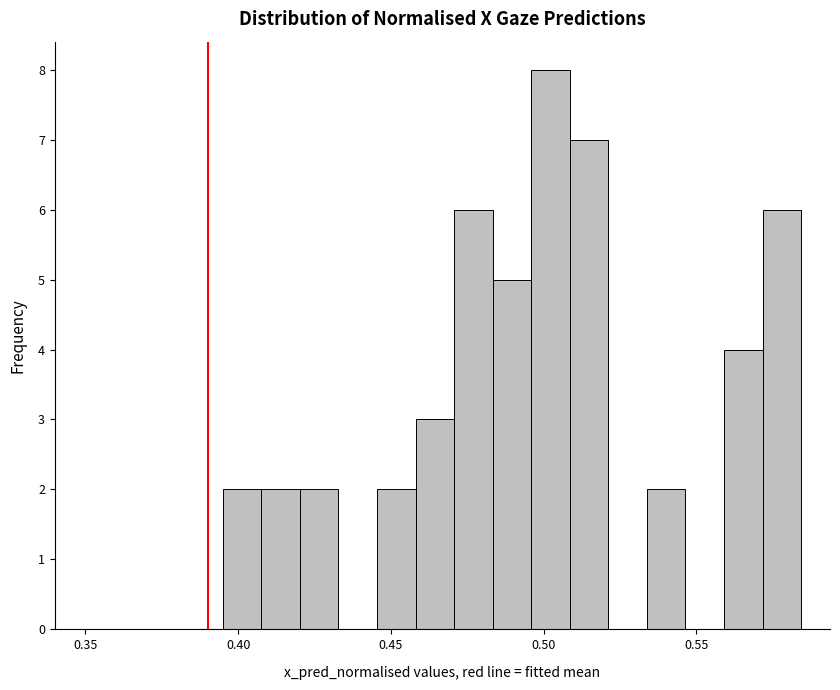

Read against the x-axis, roughly where is the centre of the tallest bar?

0.500